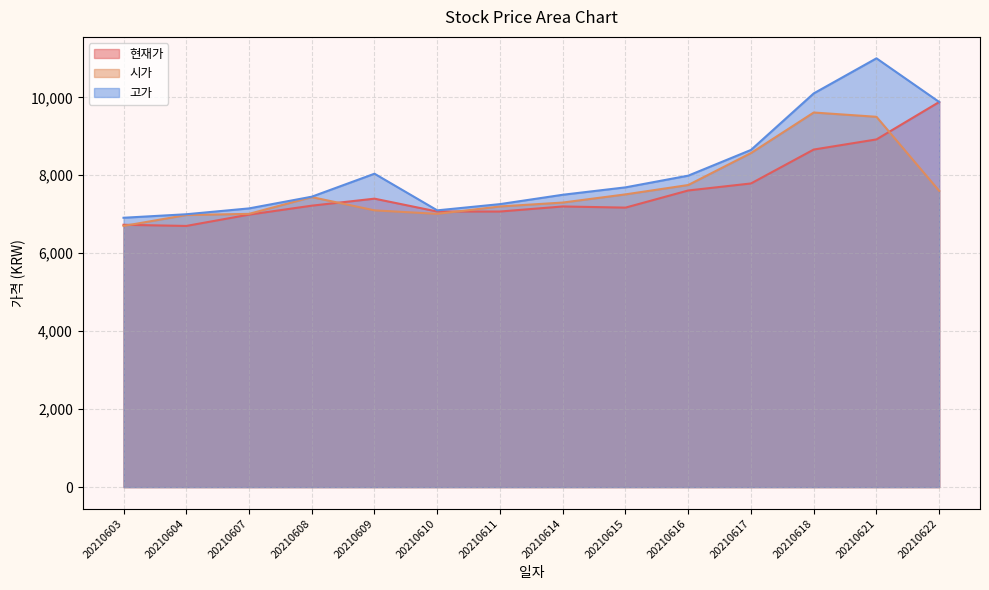

True or false: 시가 and 고가 intersect in this chart.

False